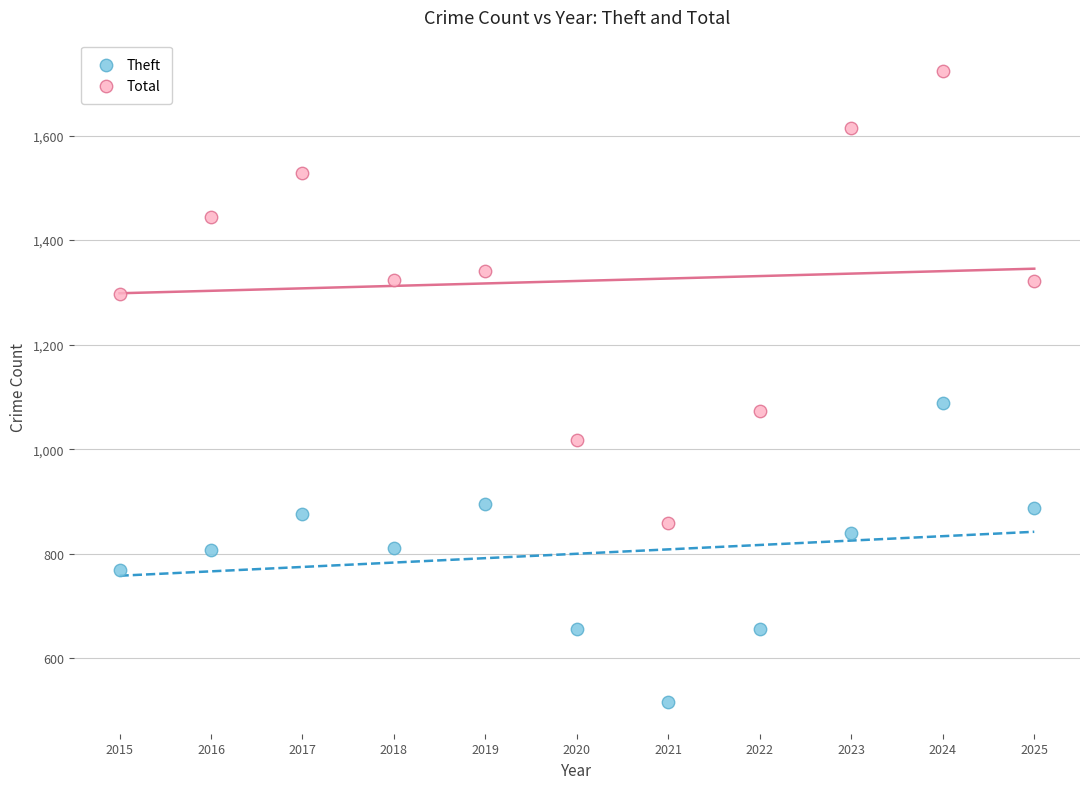

Which series has the largest Y range (max minus min)?

Total